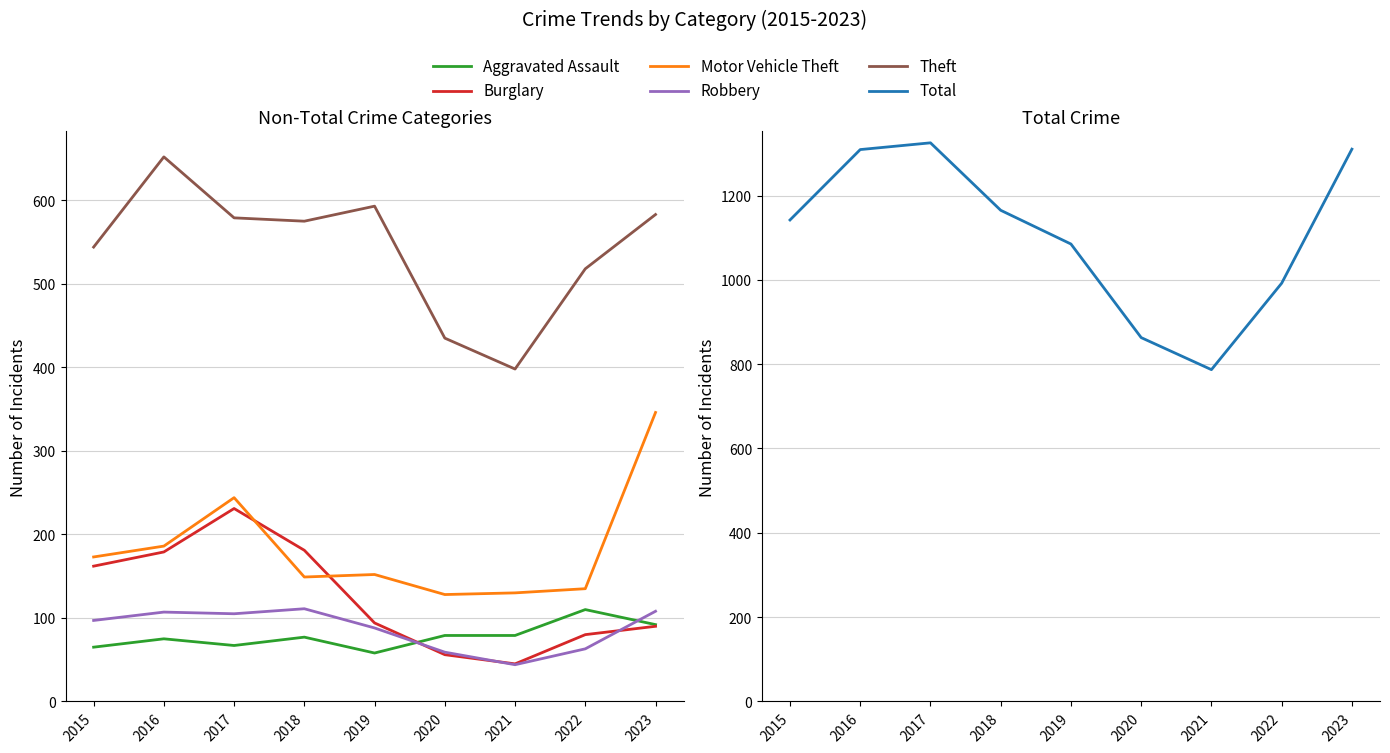

In Robbery, how many points are higher than both neighbors (excluding endpoints)?

2